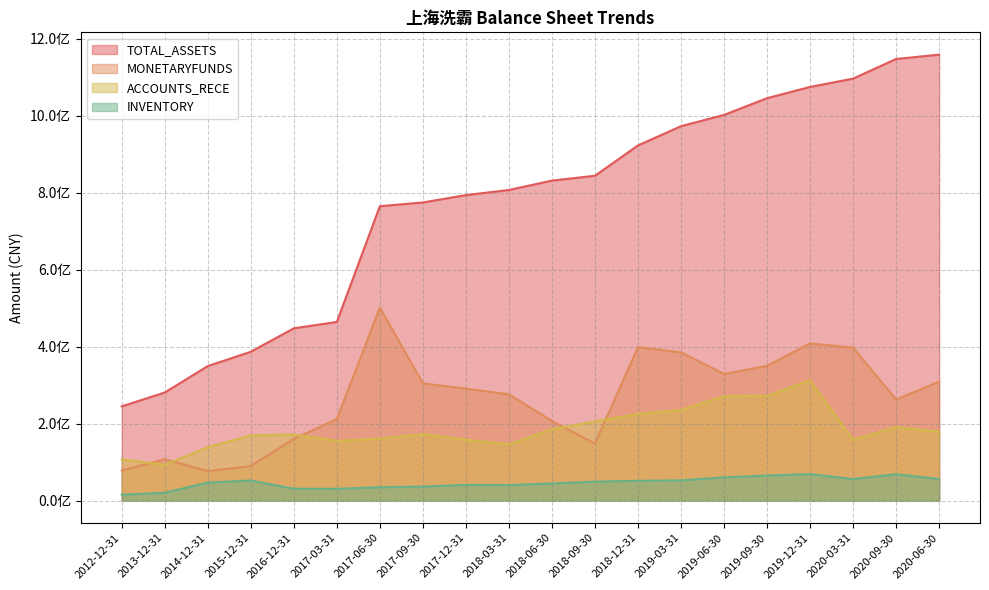

Where do MONETARYFUNDS and ACCOUNTS_RECE first cross each other?

2012-12-31 and 2013-12-31